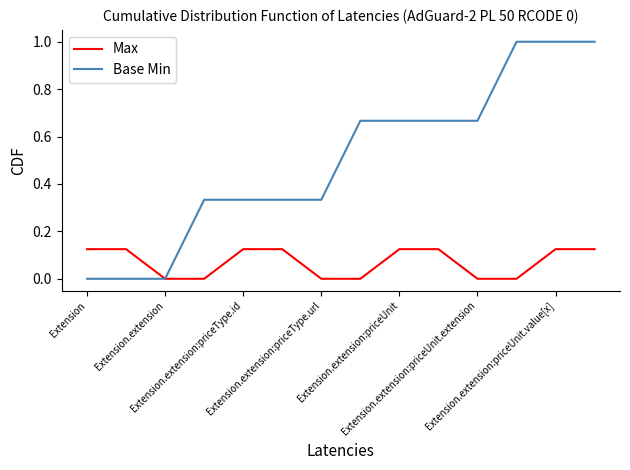

Which series has the largest total across all categories?

Base Min